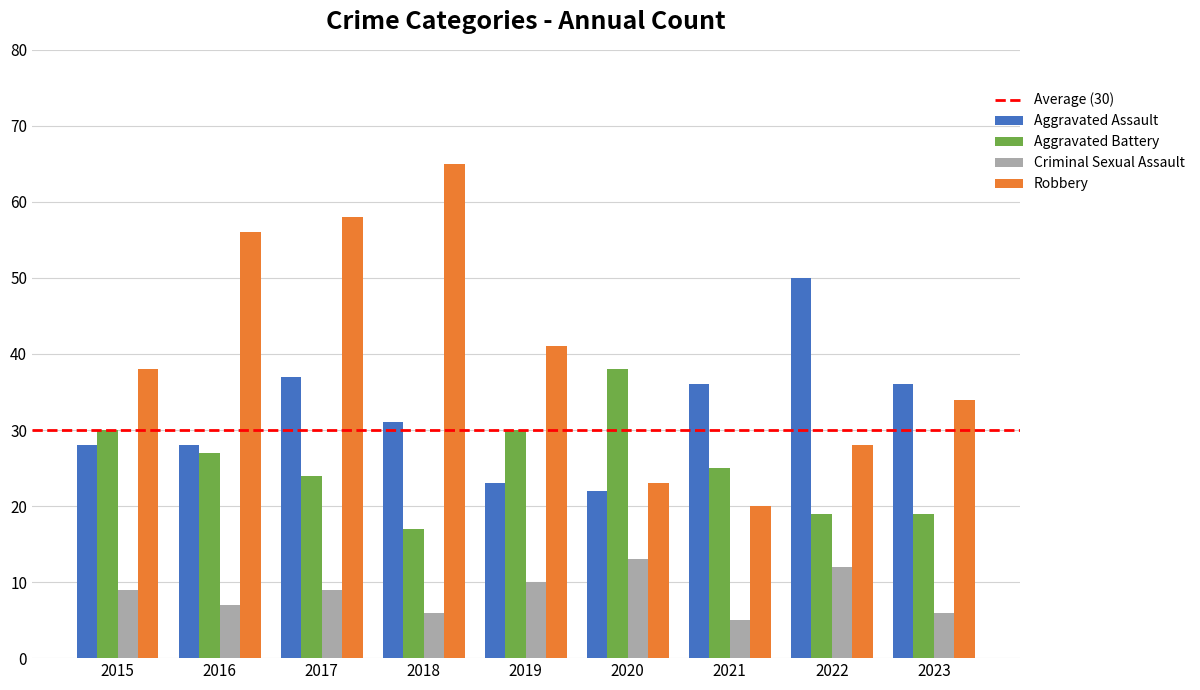

Does the chart contain stacked bars?

No